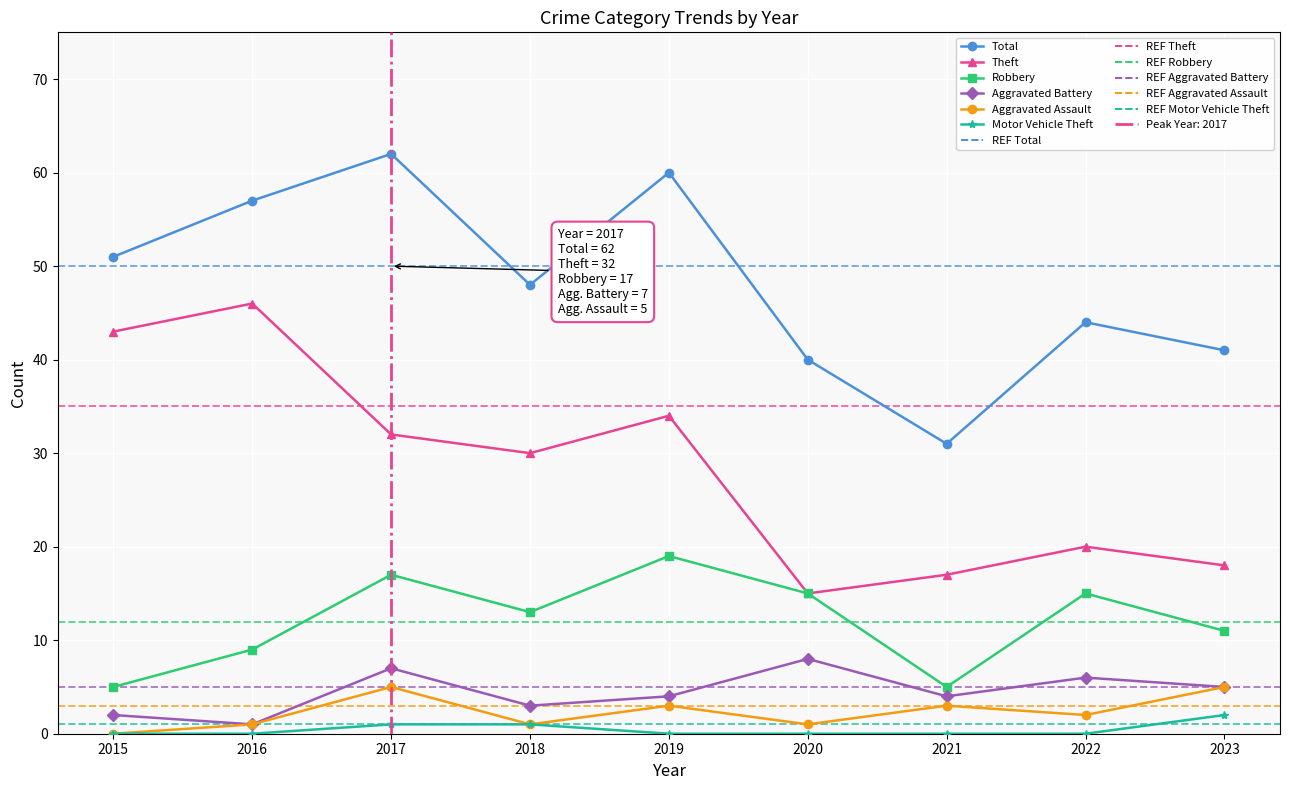

True or false: Motor Vehicle Theft and Total intersect in this chart.

False